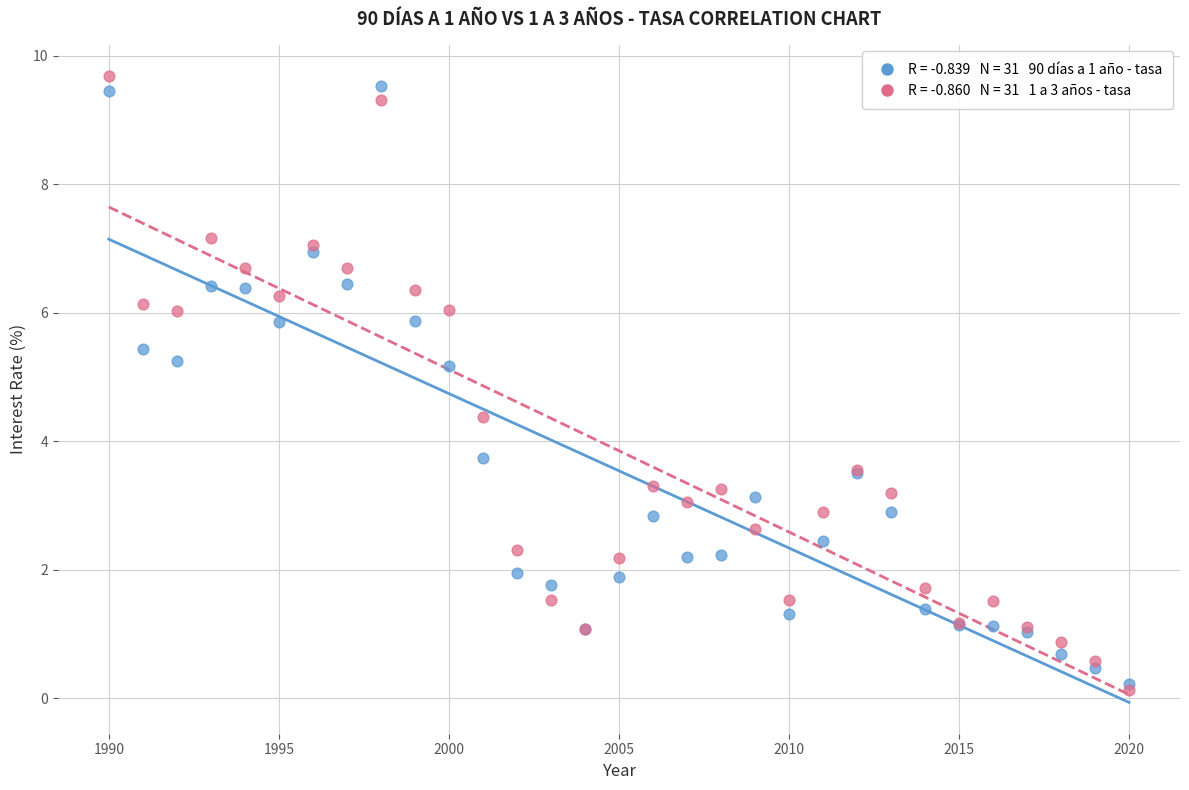

Across all series, what Y value is closest to 4?

3.7